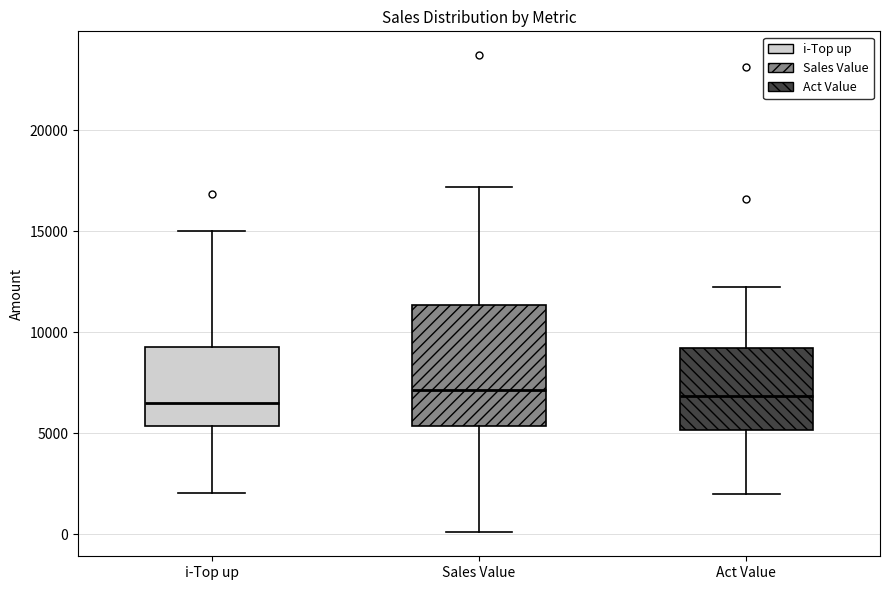

Reading left to right, read every box against the y-axis: the position of its median line, the range the box covers, and the ends of its whiskers. The values are not printed on the chart, so give them approximately, as read against the axis.

i-Top up: median 6500, box 5500 to 9500, whiskers 2000 to 15000
Sales Value: median 7000, box 5500 to 11500, whiskers 0 to 17000
Act Value: median 7000, box 5000 to 9000, whiskers 2000 to 12000